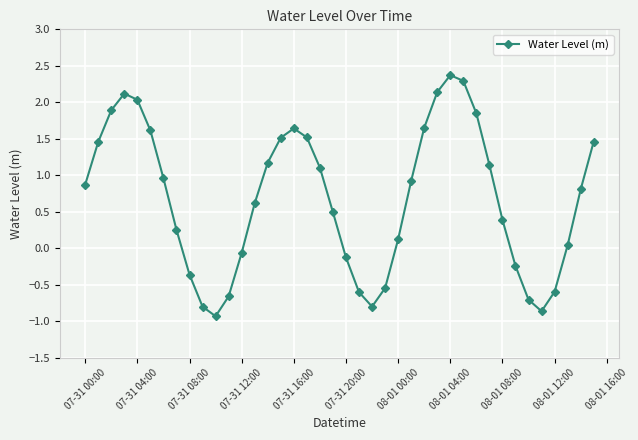

How many interior local peaks (higher than both neighbors) does the data have?

3